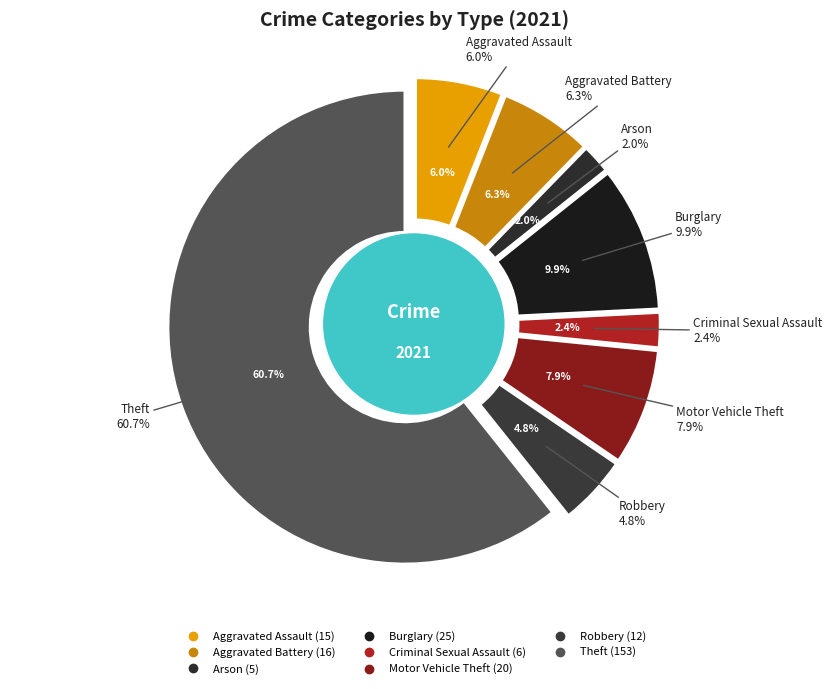

Approximately how many times larger is the value at Aggravated Battery compared to Robbery?

1.3